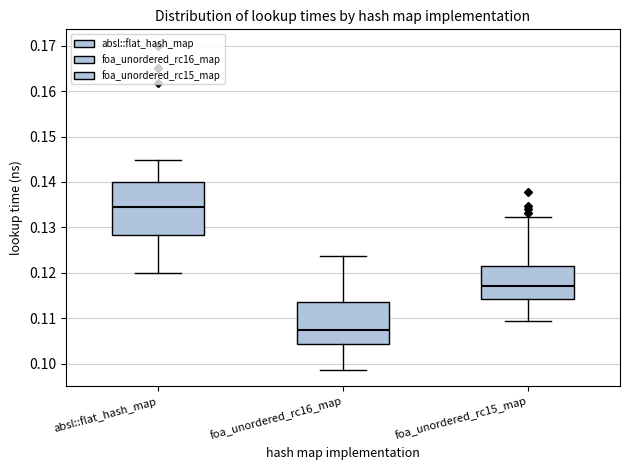

Reading left to right, transcribe this box plot: for each box, give where its median line is, the range the box spans, and where its two whiskers end, as read against the y-axis. The values are not printed on the chart, so give them approximately, as read against the axis.

absl::flat_hash_map: median 0.135, box 0.128 to 0.140, whiskers 0.120 to 0.145
foa_unordered_rc16_map: median 0.107, box 0.104 to 0.114, whiskers 0.099 to 0.124
foa_unordered_rc15_map: median 0.117, box 0.114 to 0.122, whiskers 0.109 to 0.132